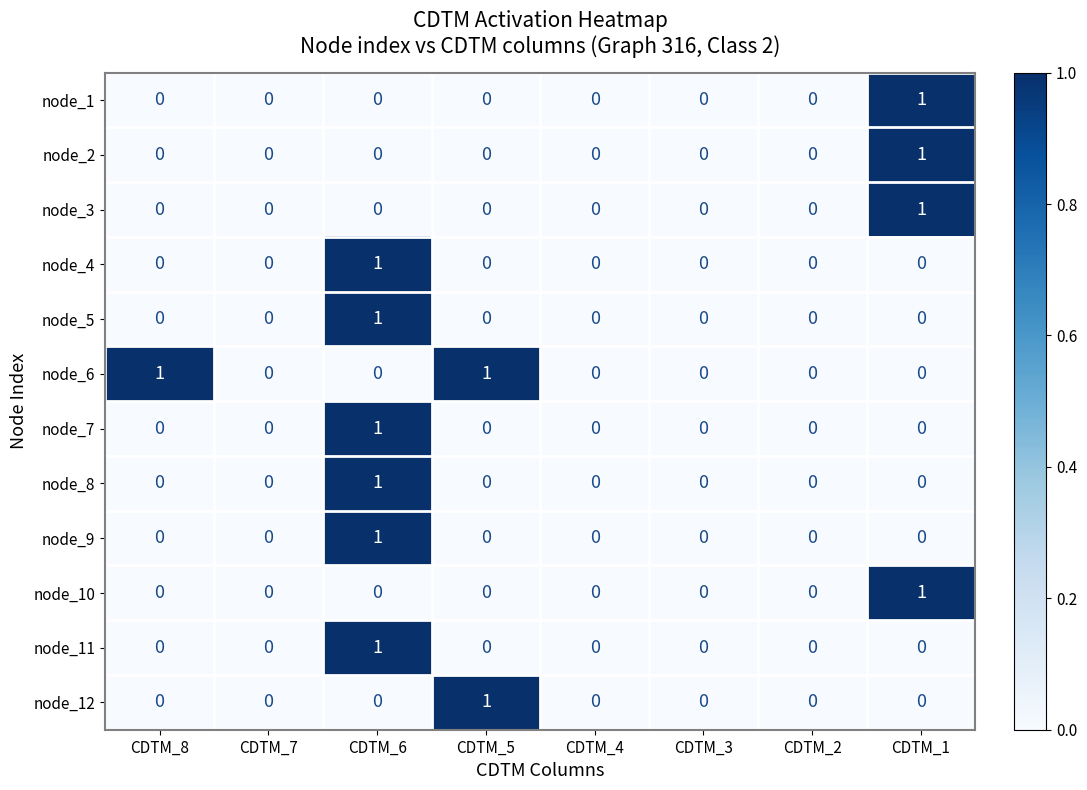

How many positive values does the node_11 series have?

1